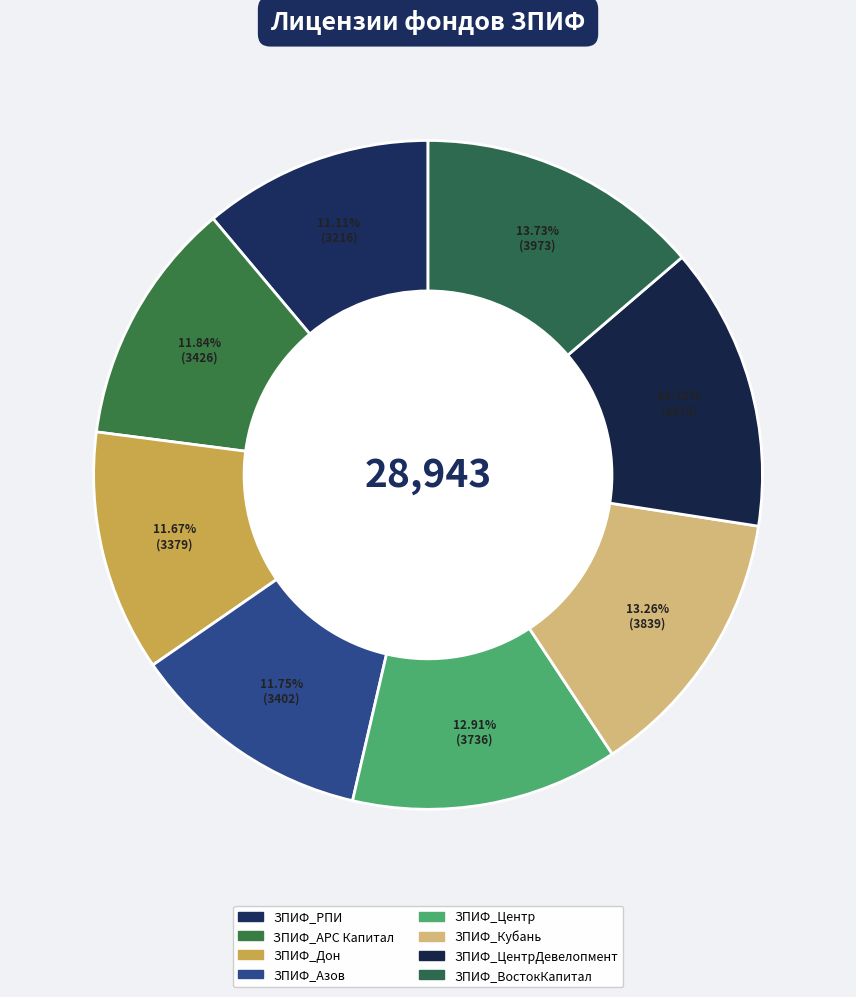

Count the number of slices in the pie.

8